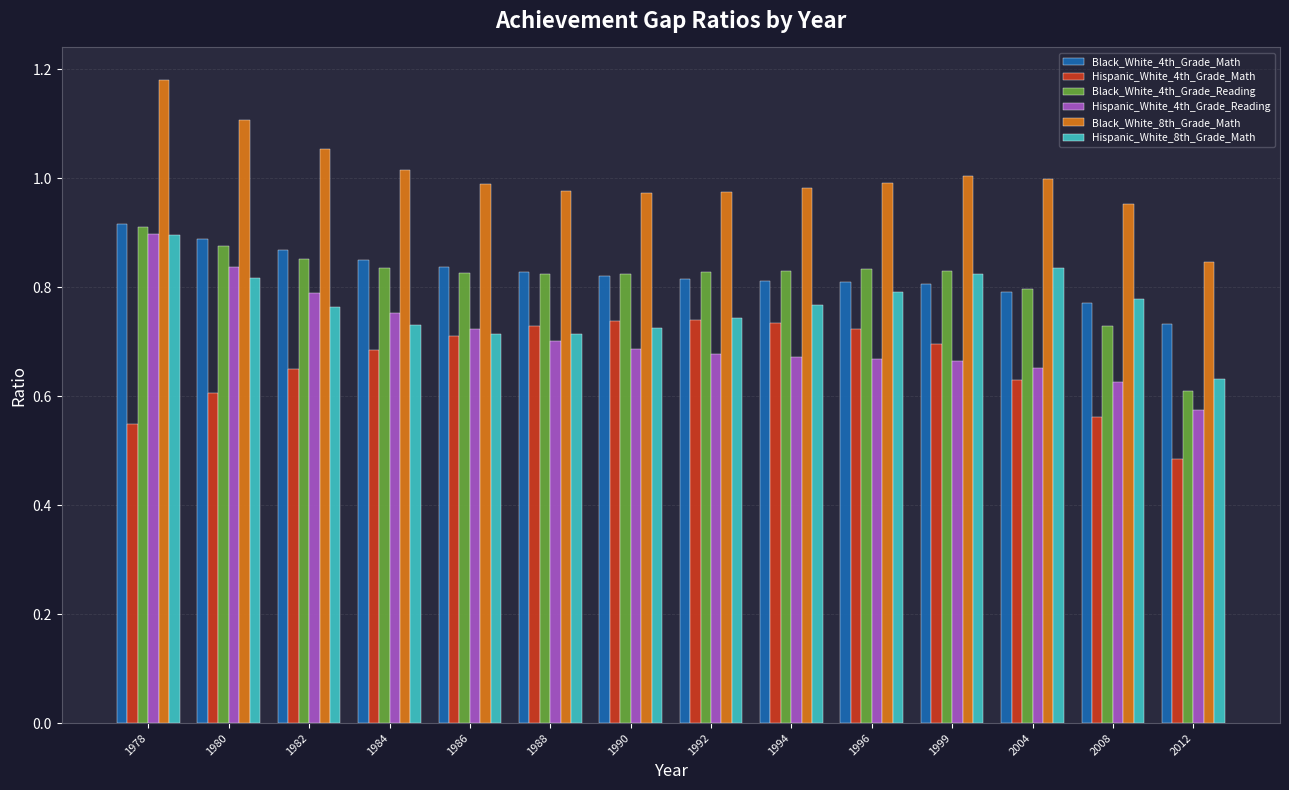

At which label is Black_White_4th_Grade_Math closest to 0?

2012